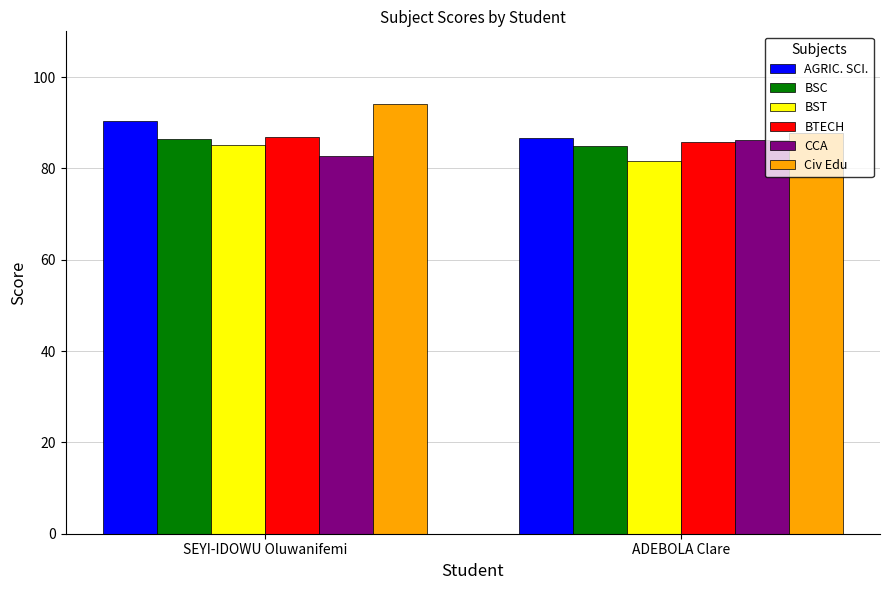

At which label does AGRIC. SCI. first exceed 90?

SEYI-IDOWU Oluwanifemi